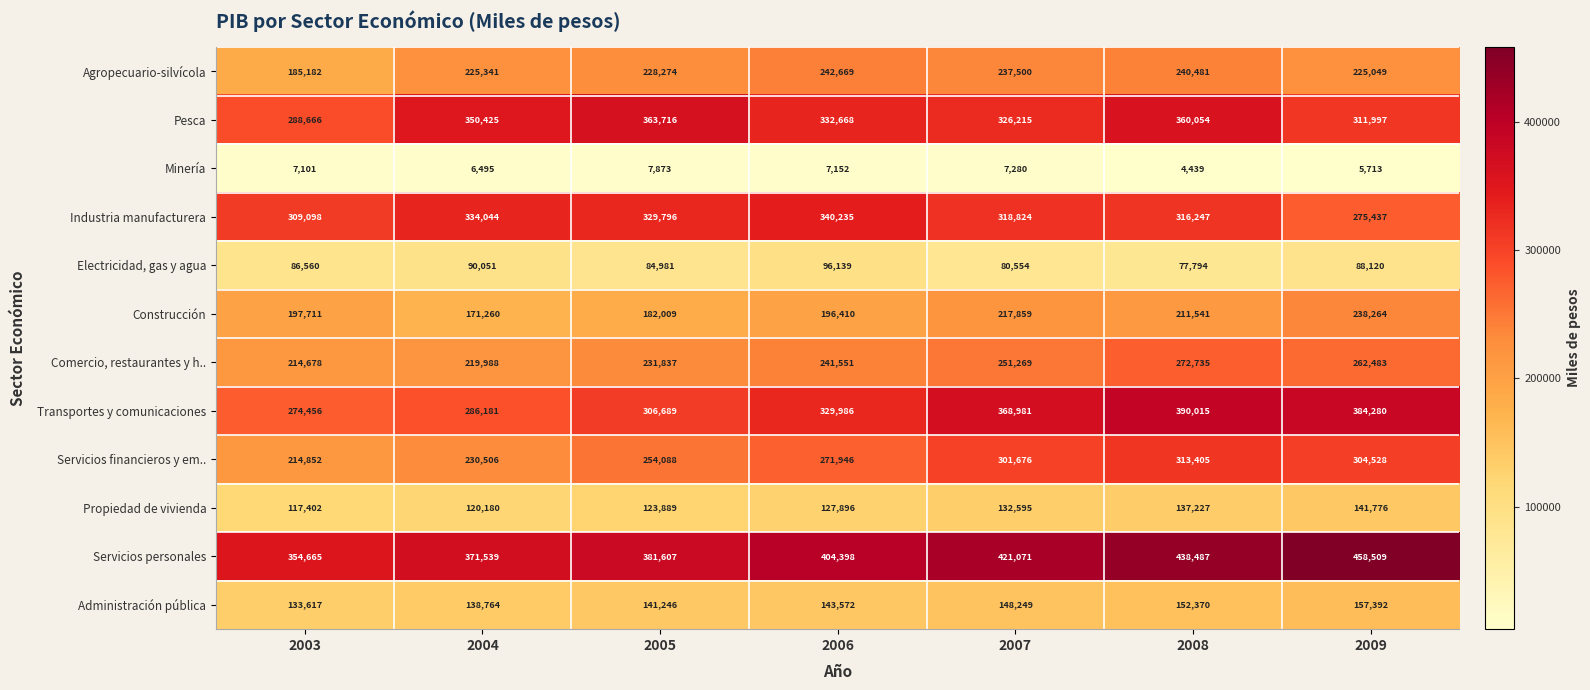

Which series has the largest total across all categories?

Servicios personales